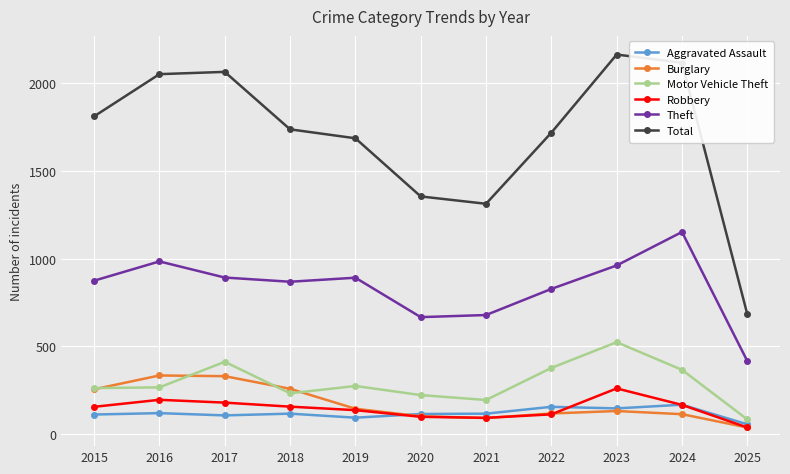

In Theft, how many points are lower than both neighbors (excluding endpoints)?

2